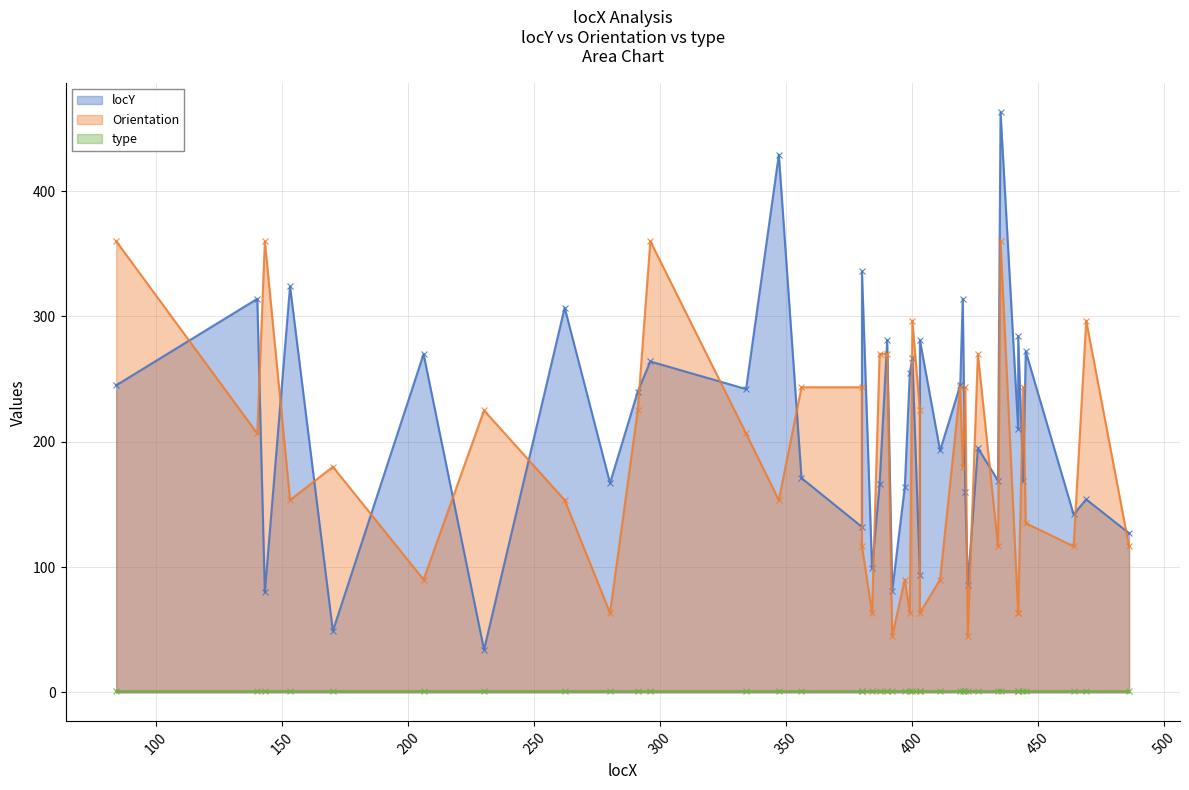

Which series ends up on top after the final intersection of Orientation and locY?

locY